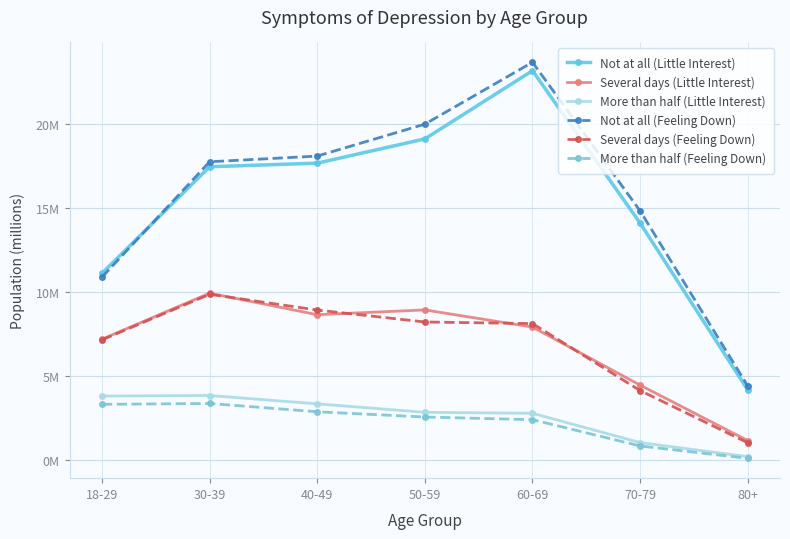

Is this an area chart (filled region under the line)?

No